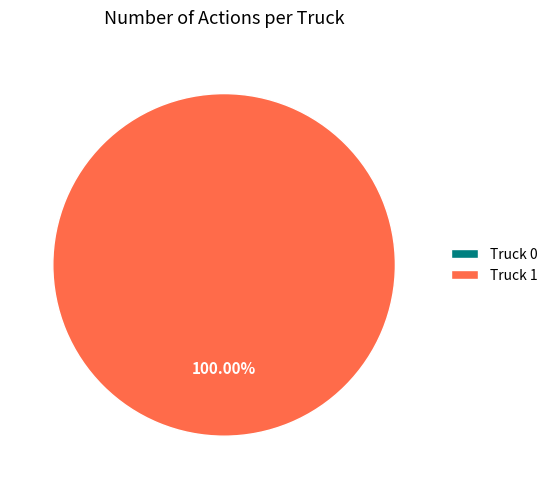

Combined, do Truck 0 and Truck 1 account for over 50%?

Yes